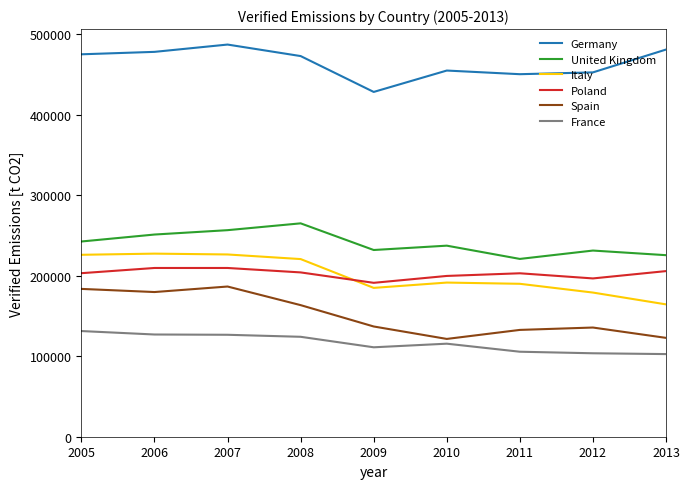

Read the United Kingdom value at 2009.

231939.6